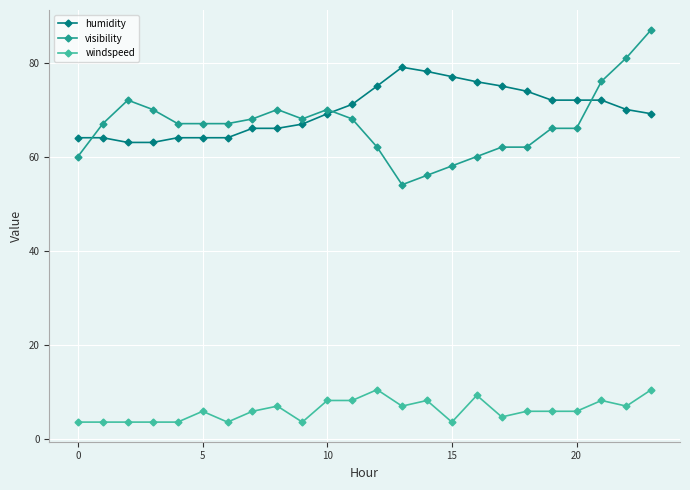

Rank the series by their maximum value, from lowest to highest.

windspeed, humidity, visibility